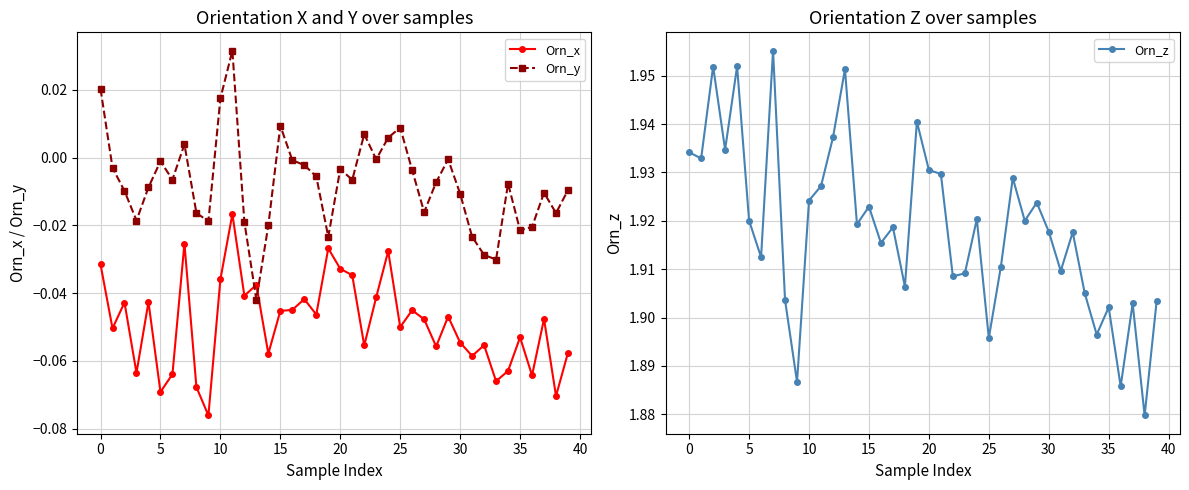

At how many categories does at least one series exceed 0?

40